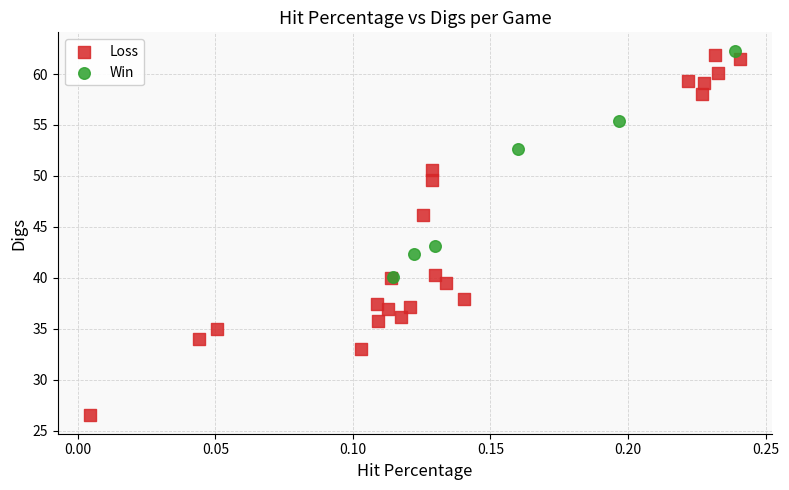

Which series has the largest Y range (max minus min)?

Loss